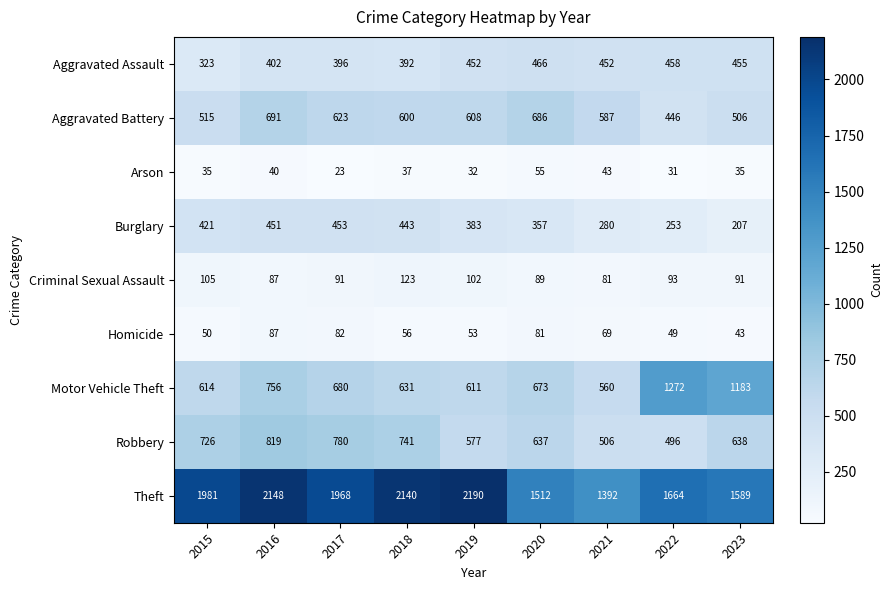

At which label does Robbery reach its peak?

2016